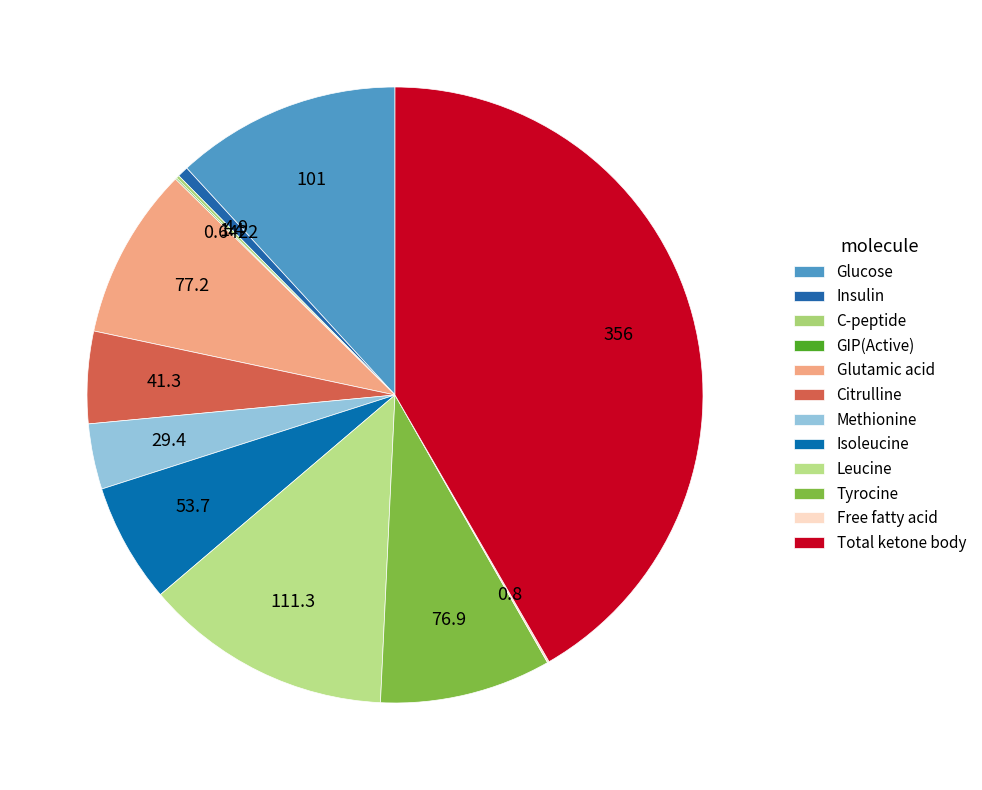

To the nearest percent, what percentage of the pie is Glutamic acid?

9%